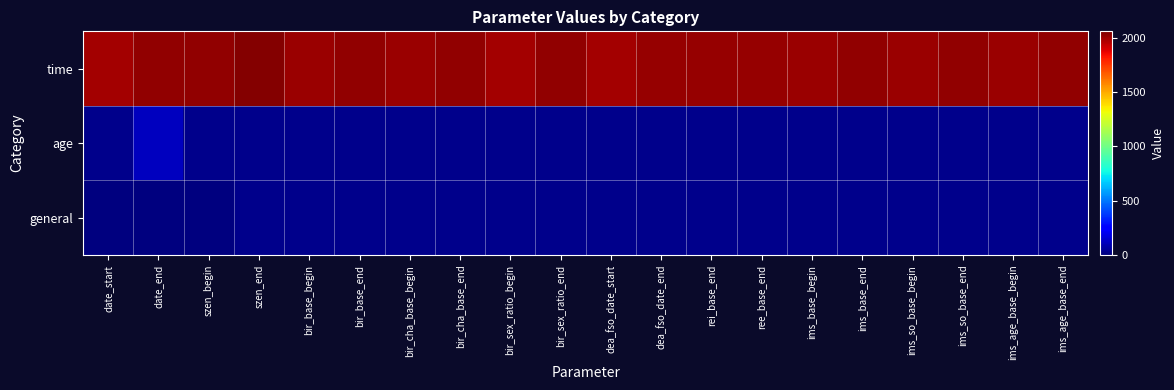

Between bir_base_begin and ree_base_end, which is larger?

ree_base_end